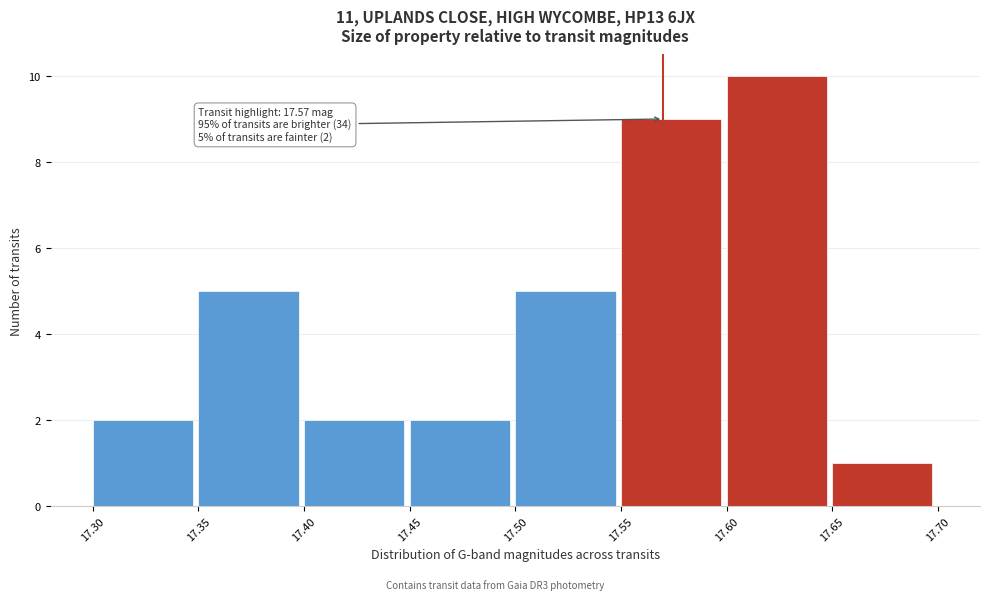

Which range on the x-axis has the tallest bar?

17.60 to 17.65